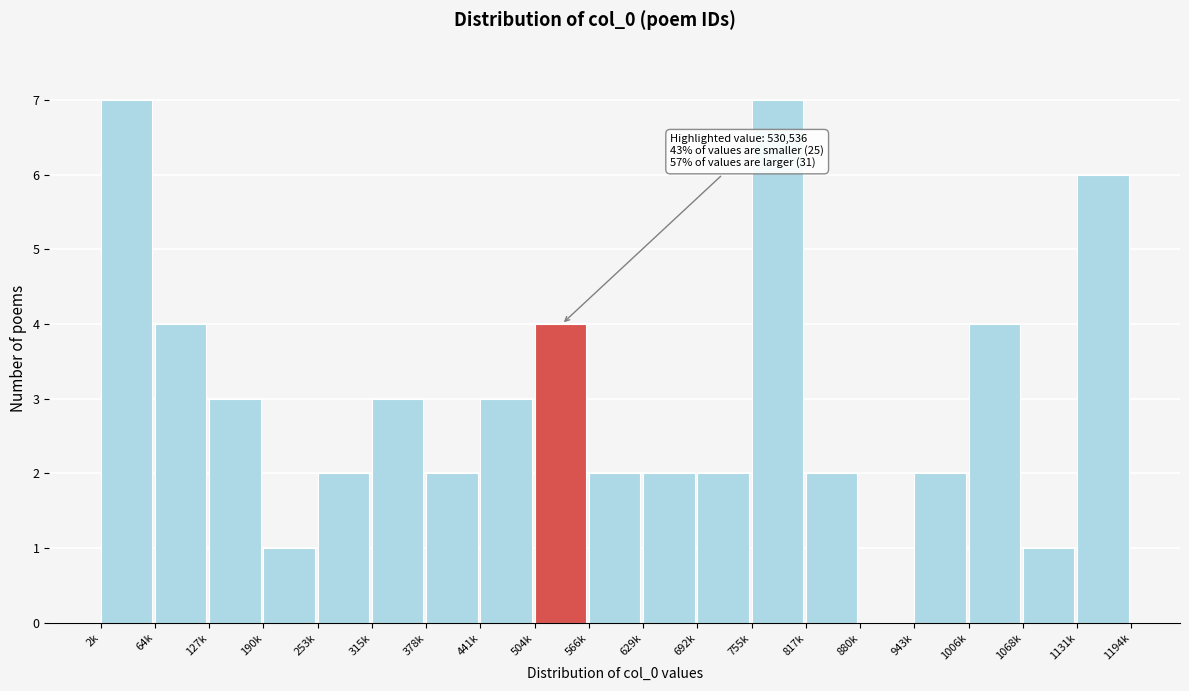

Reading left to right, extract all data points from this chart.

2k=7	64k=4	127k=3	190k=1	253k=2	315k=3	378k=2	441k=3	504k=4	566k=2	629k=2	692k=2	755k=7	817k=2	880k=0	943k=2	1006k=4	1068k=1	1131k=6